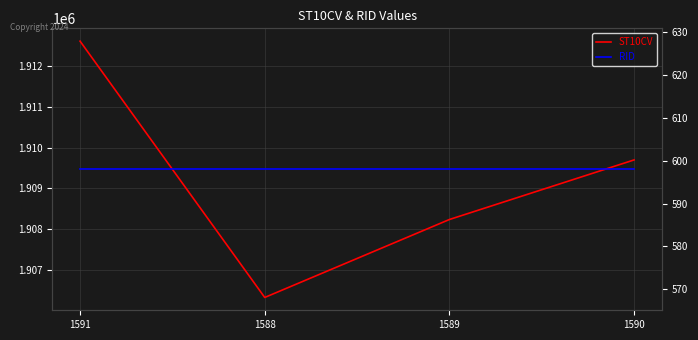

What position from the left is 1590?

4